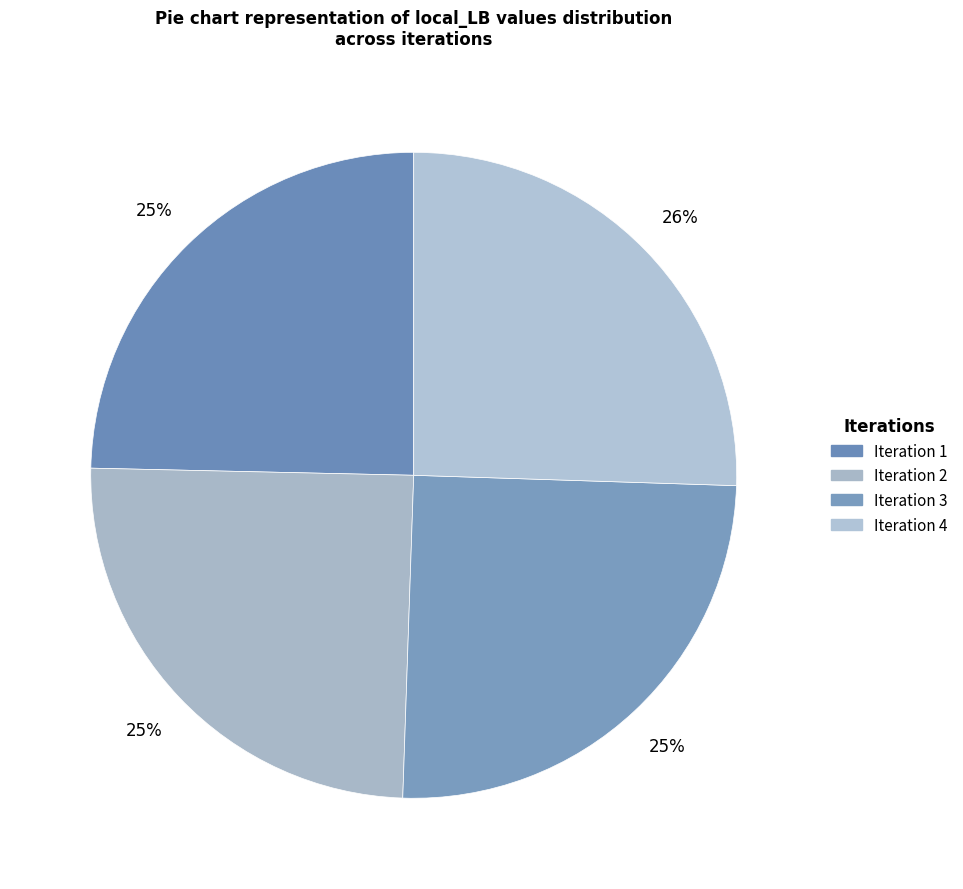

Count the number of slices in the pie.

4